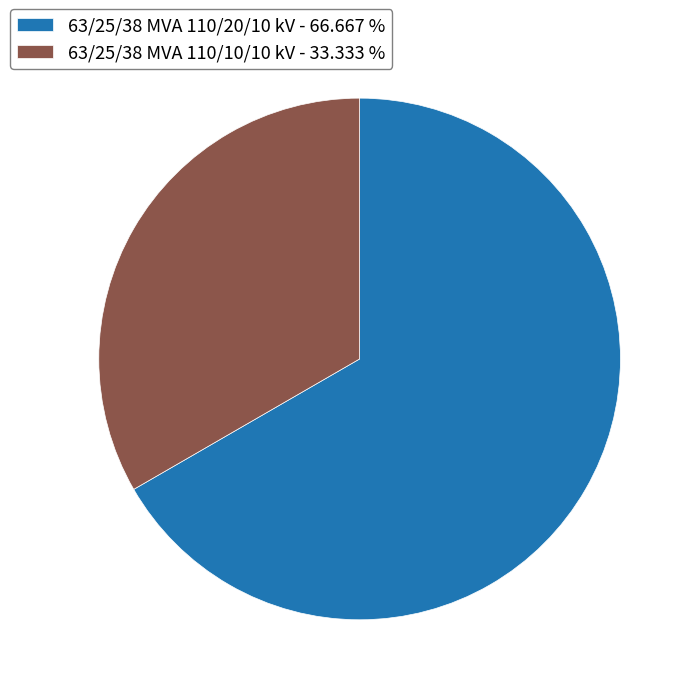

What is the smallest slice in the pie chart?

63/25/38 MVA 110/10/10 kV